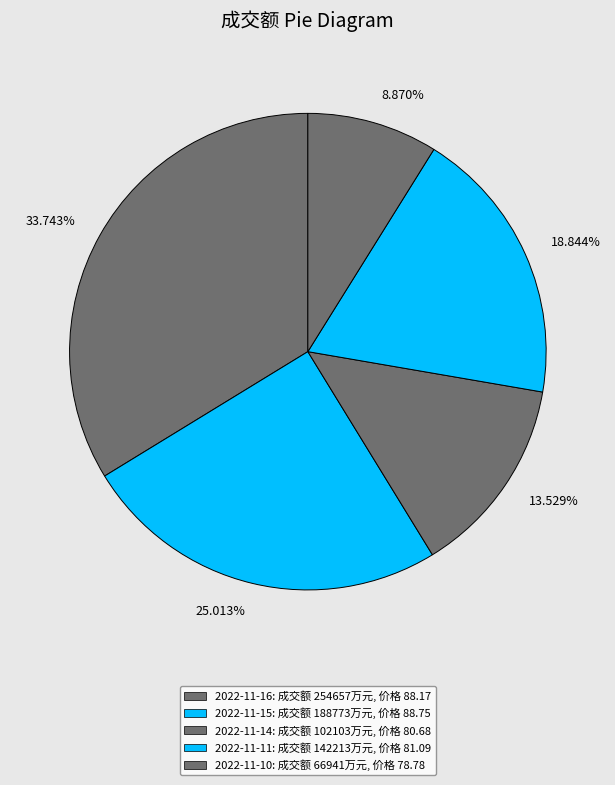

Count the number of slices in the pie.

5